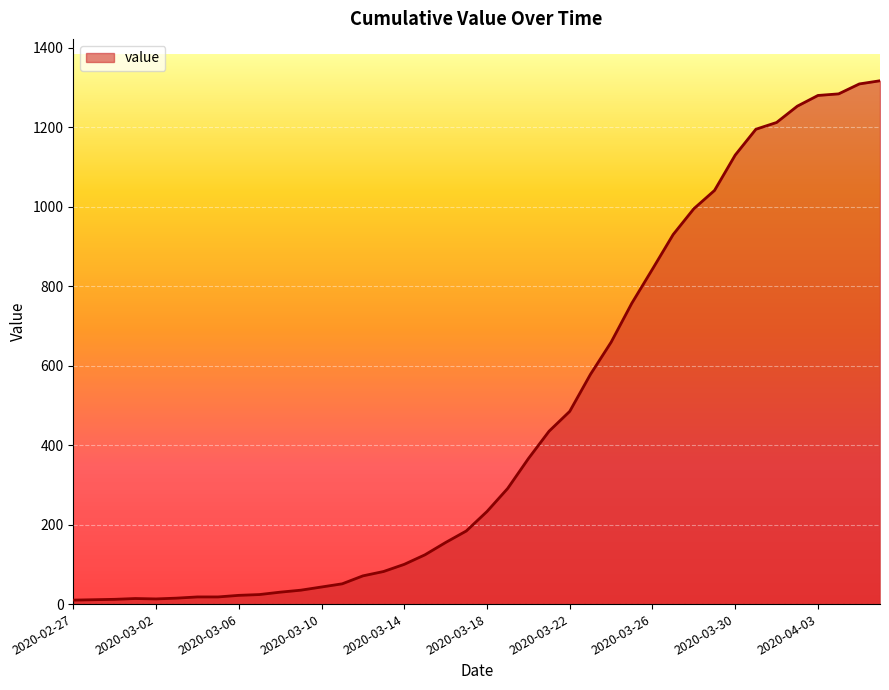

What is the difference between the maximum and minimum values?

1307